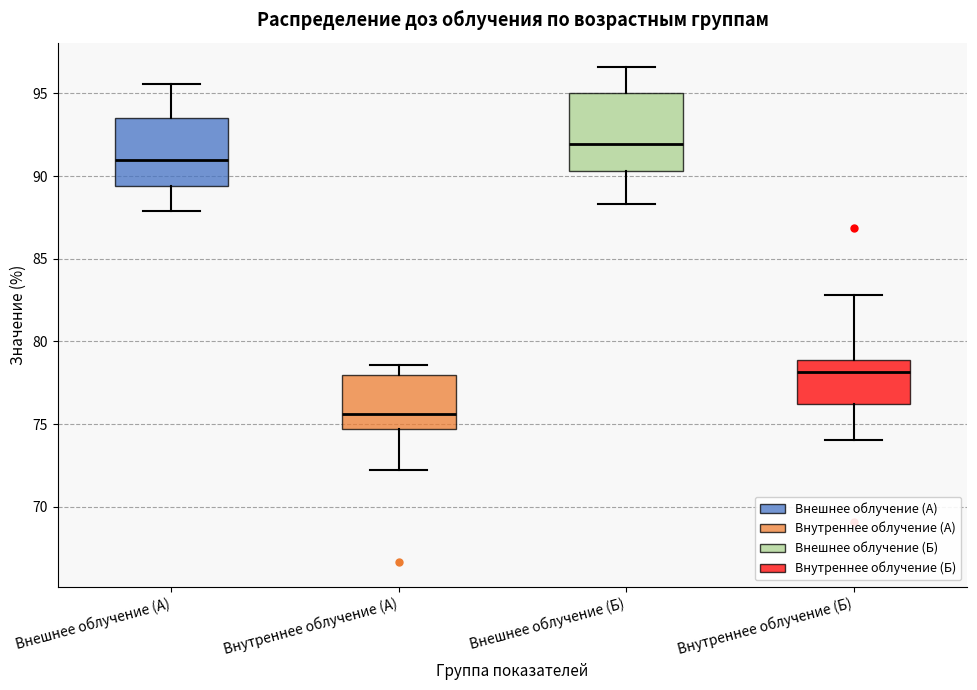

Which box has the lowest median line?

Внутреннее облучение (А)